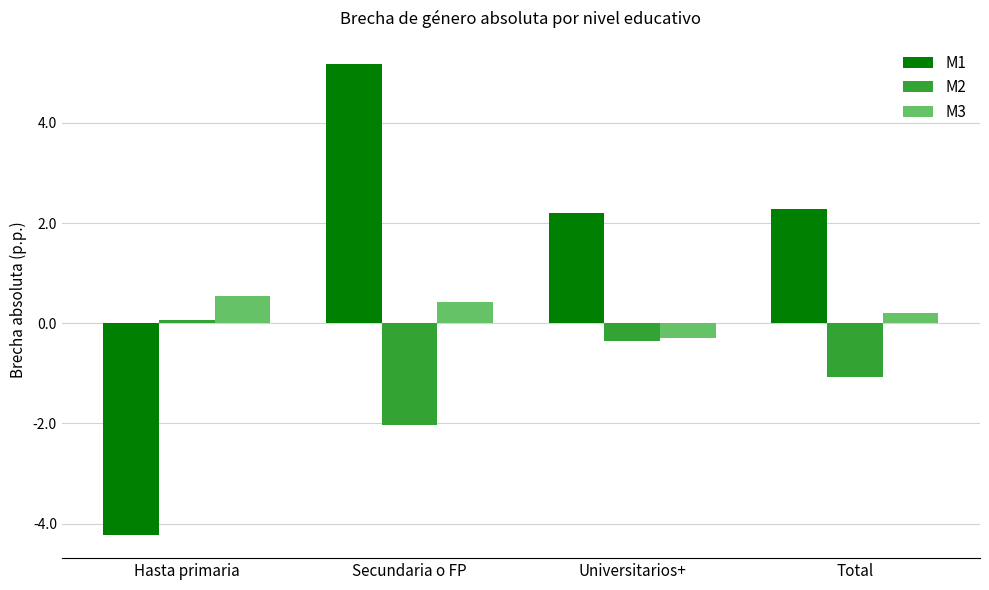

List the series in order of their peak value, lowest first.

M2, M3, M1